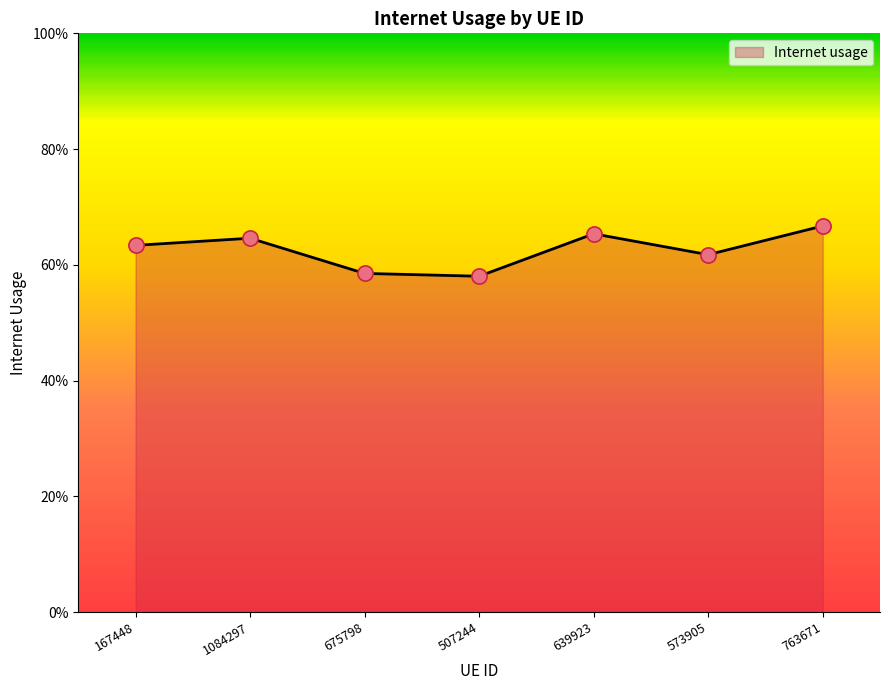

Which has a higher value, 1084297 or 675798?

1084297